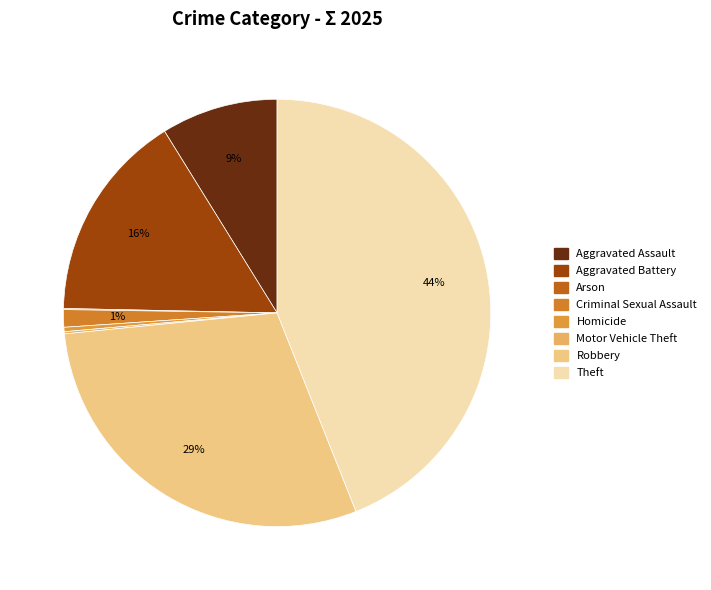

Is it true that Aggravated Battery is 16% of the pie?

True